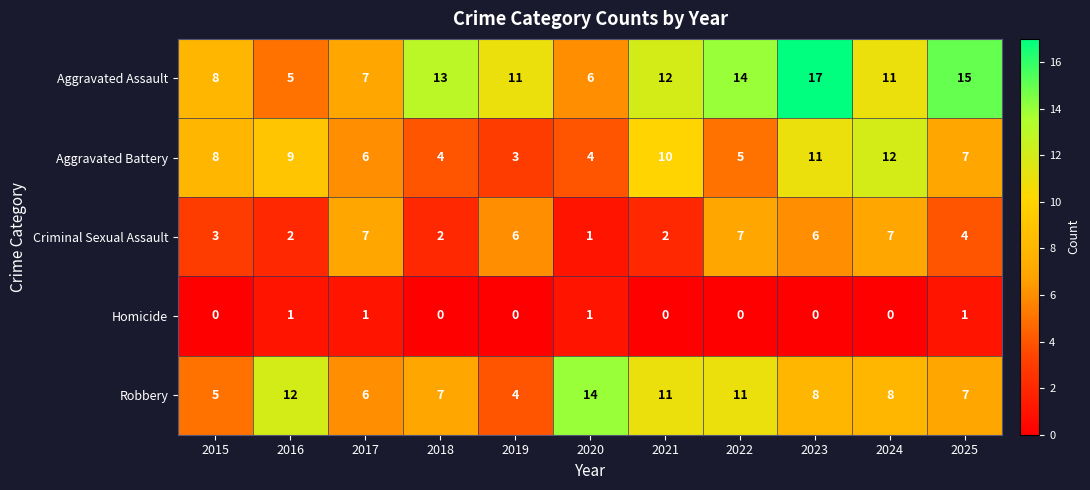

The Robbery series shows 8 at 2015. True or false?

False